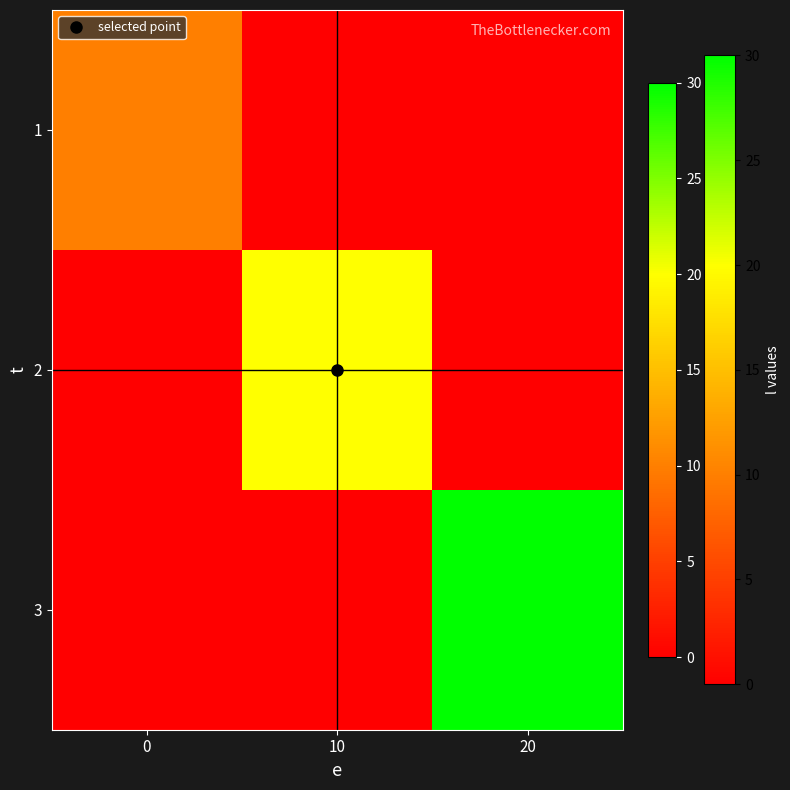

How many data points does each series have?

3